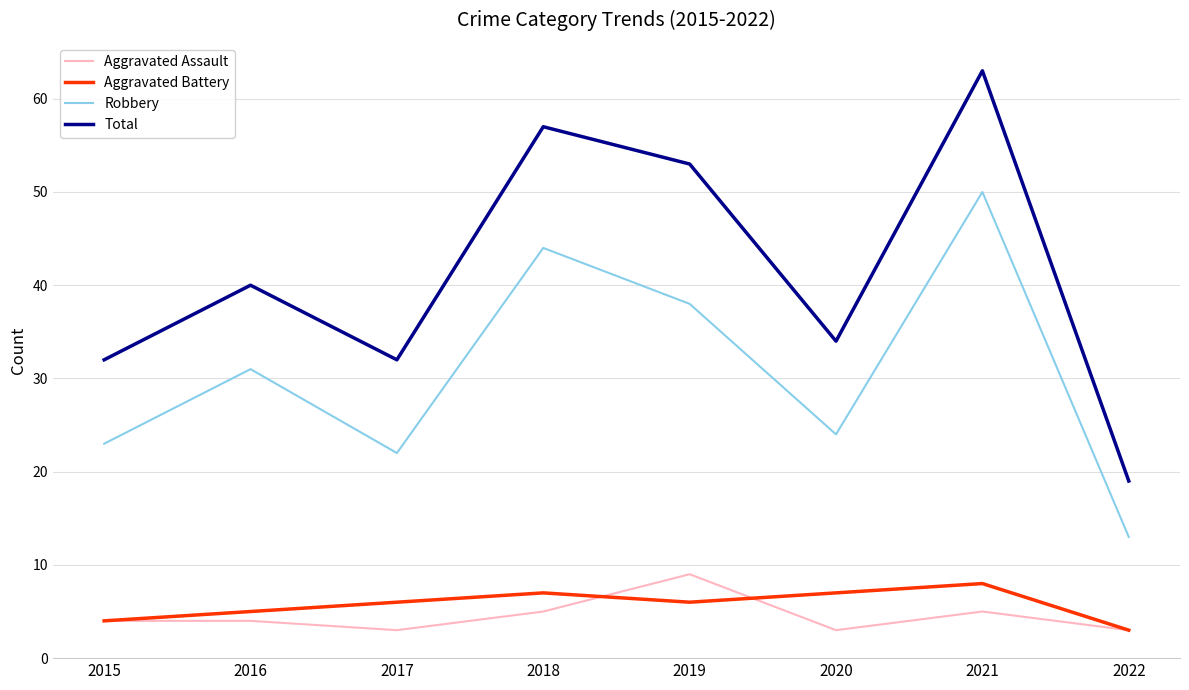

What is the sum of the Aggravated Battery values at 2019 and 2018?

13